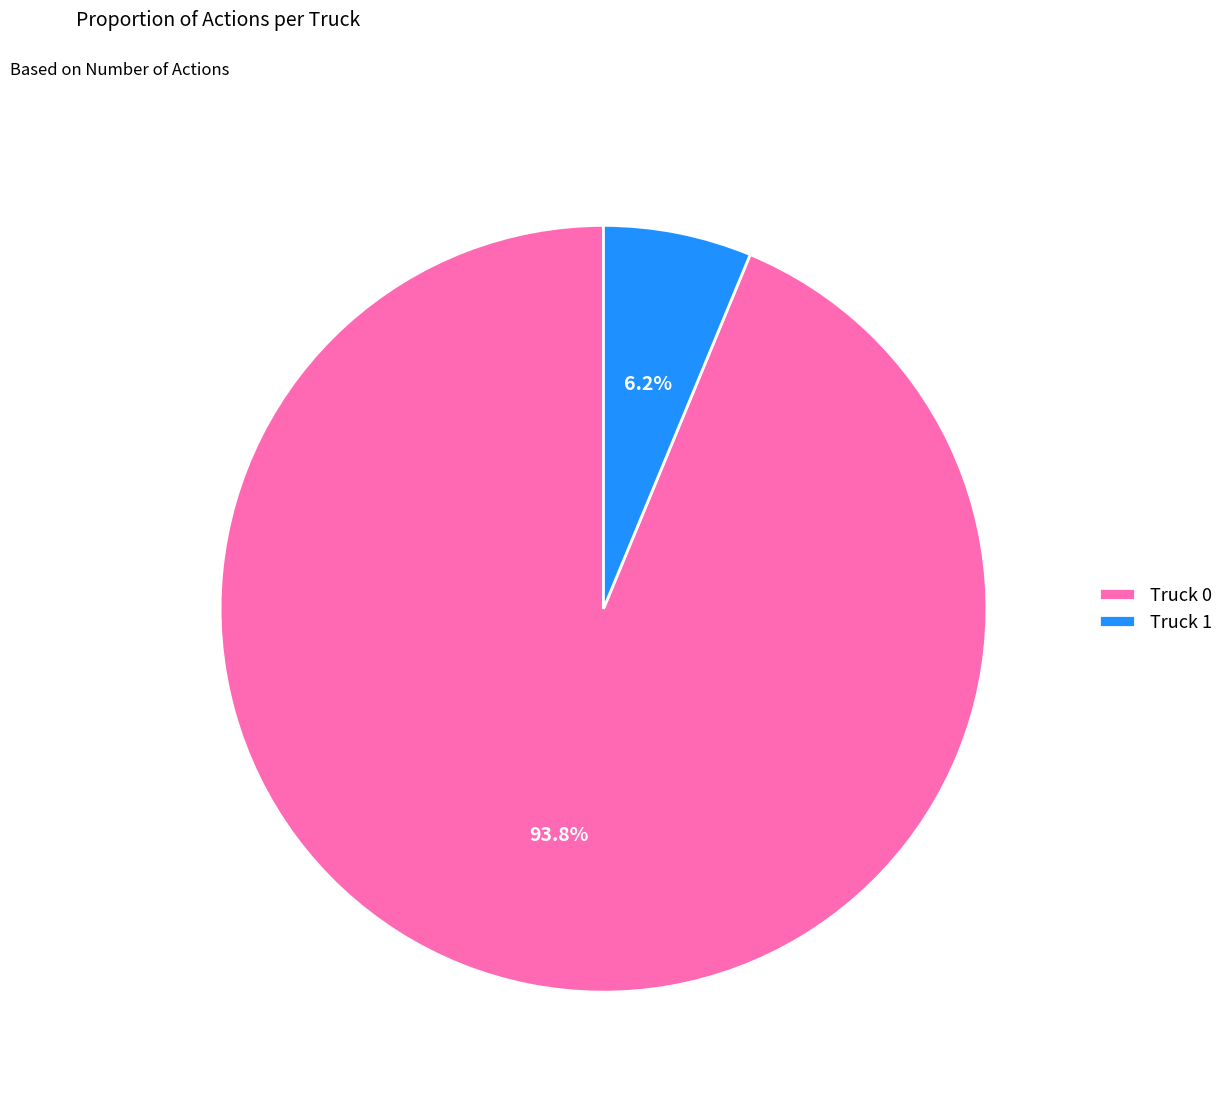

Which has a higher value, Truck 0 or Truck 1?

Truck 0